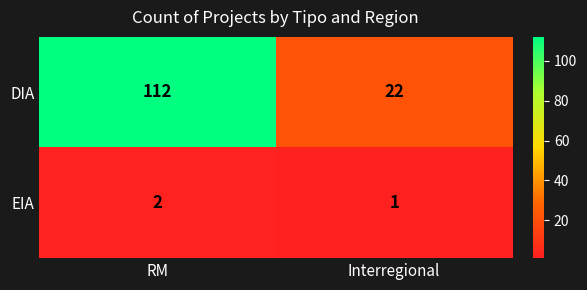

True or false: DIA has a value of 181 at RM.

False